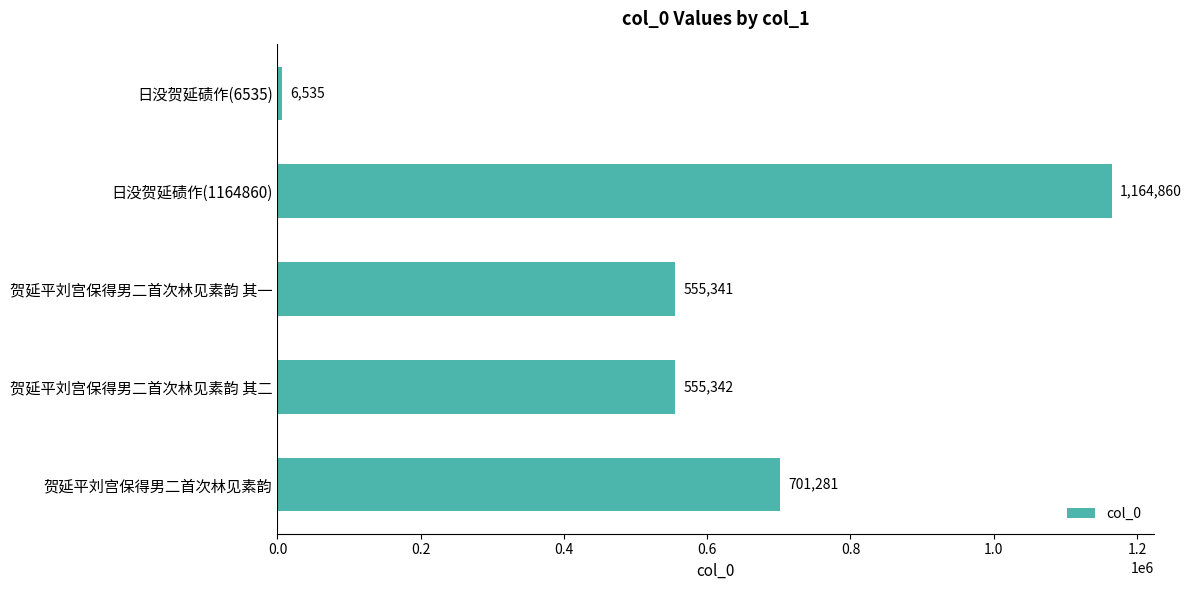

What is the change in value from 贺延平刘宫保得男二首次林见素韵 其一 to 贺延平刘宫保得男二首次林见素韵?

+145940